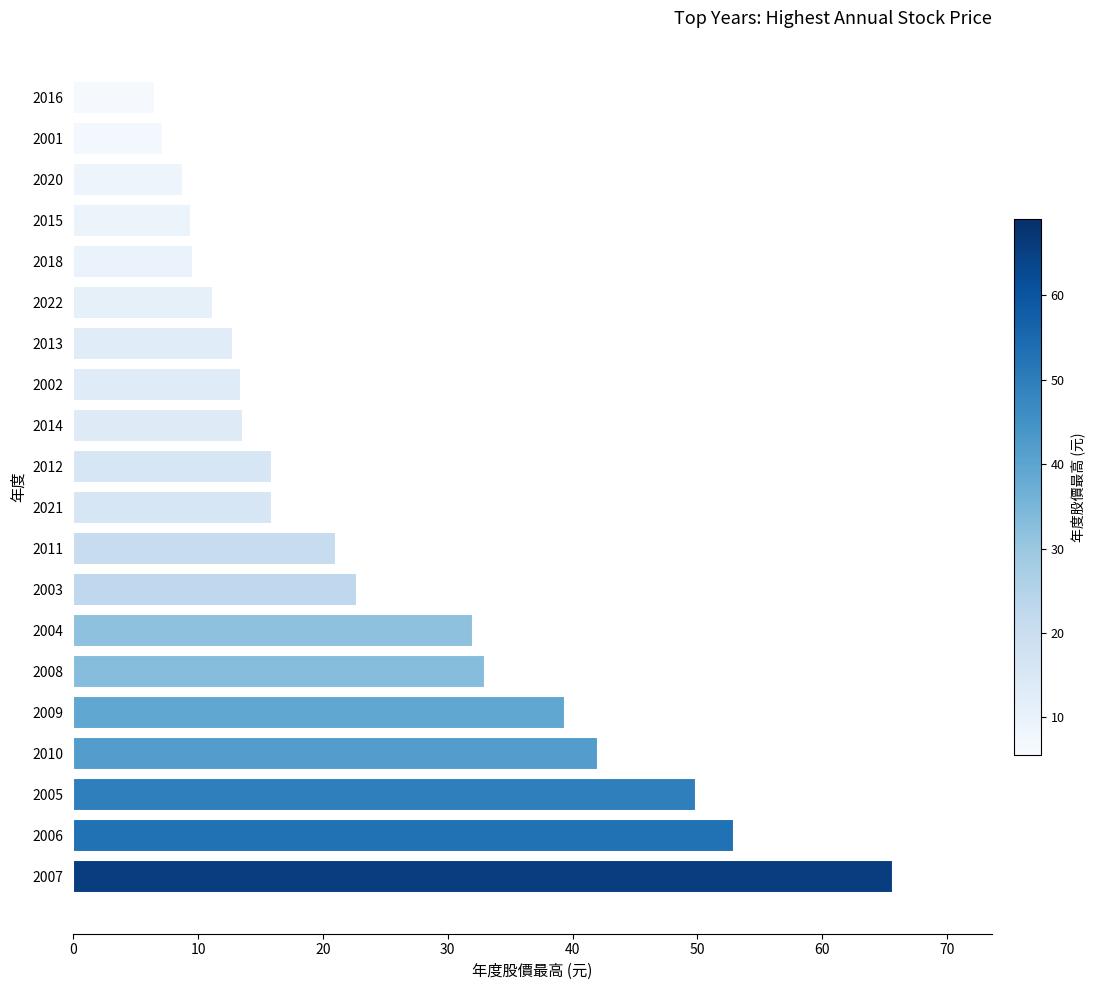

Which category has the highest value across all series?

2007